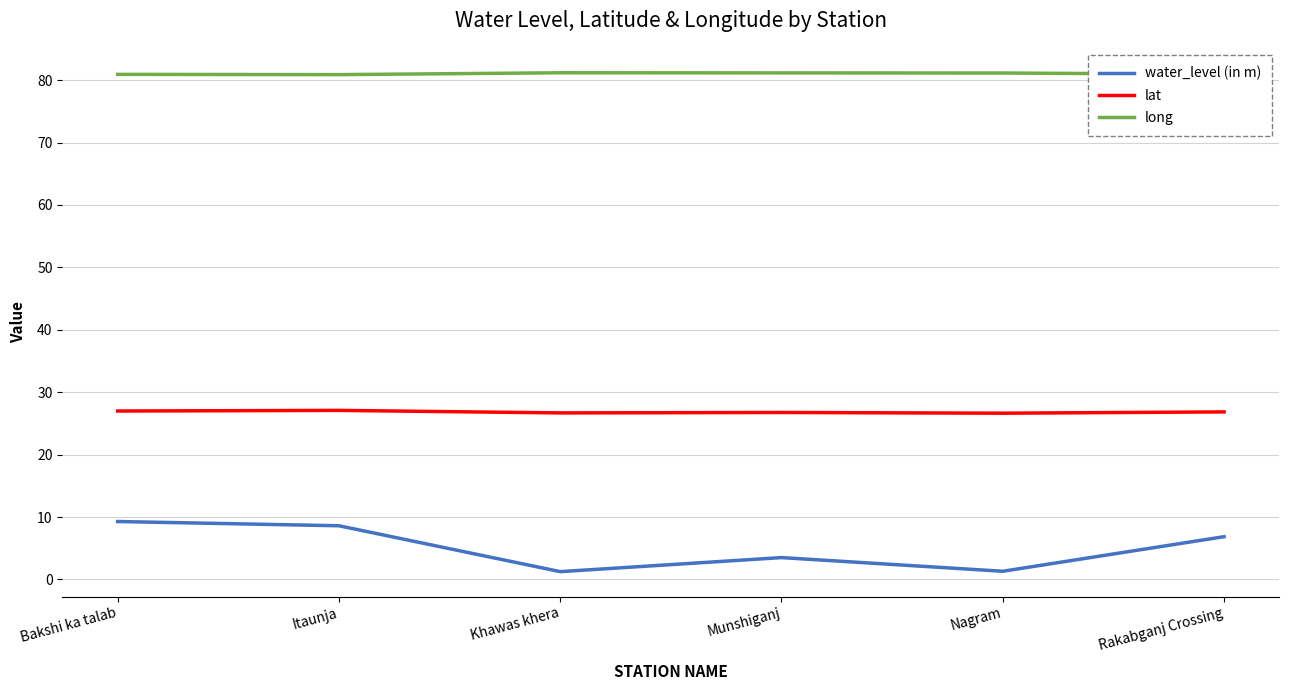

What is the difference between the highest and lowest values at Khawas khera?

79.9